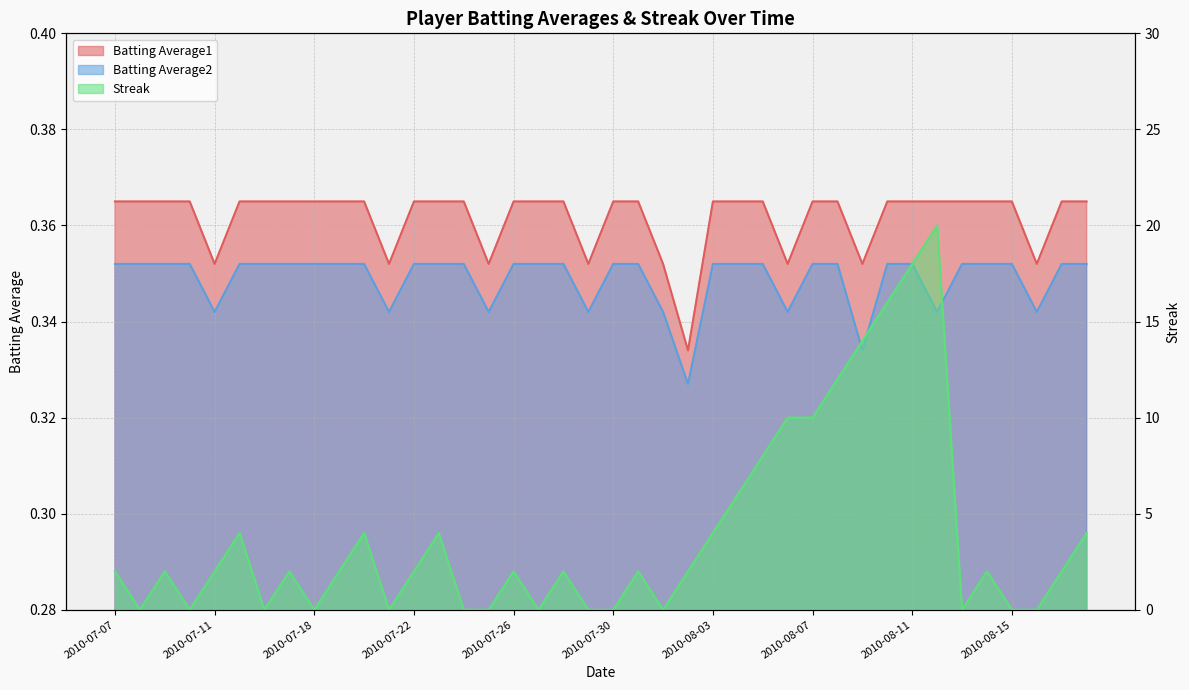

Reading left to right, what are all the values shown in this chart?

Streak: 2010-07-07=2.0	2010-07-08=0.0	2010-07-09=2.0	2010-07-10=0.0	2010-07-11=2.0	2010-07-15=4.0	2010-07-16=0.0	2010-07-17=2.0	2010-07-18=0.0	2010-07-19=2.0	2010-07-20=4.0	2010-07-21=0.0	2010-07-22=2.0	2010-07-23=4.0	2010-07-24=0.0	2010-07-25=0.0	2010-07-26=2.0	2010-07-27=0.0	2010-07-28=2.0	2010-07-29=0.0	2010-07-30=0.0	2010-07-31=2.0	2010-08-01=0.0	2010-08-02=2.0	2010-08-03=4.0	2010-08-04=6.0	2010-08-05=8.0	2010-08-06=10.0	2010-08-07=10.0	2010-08-08=12.0	2010-08-09=14.0	2010-08-10=16.0	2010-08-11=18.0	2010-08-12=20.0	2010-08-13=0.0	2010-08-14=2.0	2010-08-15=0.0	2010-08-16=0.0	2010-08-17=2.0	2010-08-18=4.0
Batting Average1: 2010-07-07=0.4	2010-07-08=0.4	2010-07-09=0.4	2010-07-10=0.4	2010-07-11=0.4	2010-07-15=0.4	2010-07-16=0.4	2010-07-17=0.4	2010-07-18=0.4	2010-07-19=0.4	2010-07-20=0.4	2010-07-21=0.4	2010-07-22=0.4	2010-07-23=0.4	2010-07-24=0.4	2010-07-25=0.4	2010-07-26=0.4	2010-07-27=0.4	2010-07-28=0.4	2010-07-29=0.4	2010-07-30=0.4	2010-07-31=0.4	2010-08-01=0.4	2010-08-02=0.3	2010-08-03=0.4	2010-08-04=0.4	2010-08-05=0.4	2010-08-06=0.4	2010-08-07=0.4	2010-08-08=0.4	2010-08-09=0.4	2010-08-10=0.4	2010-08-11=0.4	2010-08-12=0.4	2010-08-13=0.4	2010-08-14=0.4	2010-08-15=0.4	2010-08-16=0.4	2010-08-17=0.4	2010-08-18=0.4
Batting Average2: 2010-07-07=0.4	2010-07-08=0.4	2010-07-09=0.4	2010-07-10=0.4	2010-07-11=0.3	2010-07-15=0.4	2010-07-16=0.4	2010-07-17=0.4	2010-07-18=0.4	2010-07-19=0.4	2010-07-20=0.4	2010-07-21=0.3	2010-07-22=0.4	2010-07-23=0.4	2010-07-24=0.4	2010-07-25=0.3	2010-07-26=0.4	2010-07-27=0.4	2010-07-28=0.4	2010-07-29=0.3	2010-07-30=0.4	2010-07-31=0.4	2010-08-01=0.3	2010-08-02=0.3	2010-08-03=0.4	2010-08-04=0.4	2010-08-05=0.4	2010-08-06=0.3	2010-08-07=0.4	2010-08-08=0.4	2010-08-09=0.3	2010-08-10=0.4	2010-08-11=0.4	2010-08-12=0.3	2010-08-13=0.4	2010-08-14=0.4	2010-08-15=0.4	2010-08-16=0.3	2010-08-17=0.4	2010-08-18=0.4